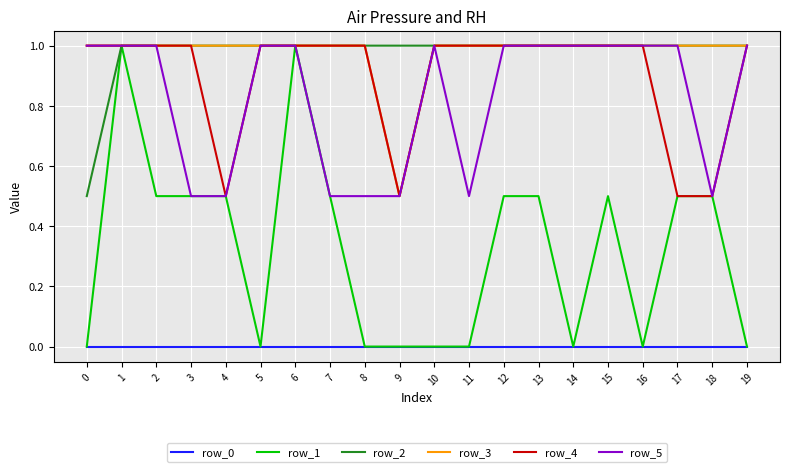

The row_4 series shows 1.0 at 10. True or false?

True